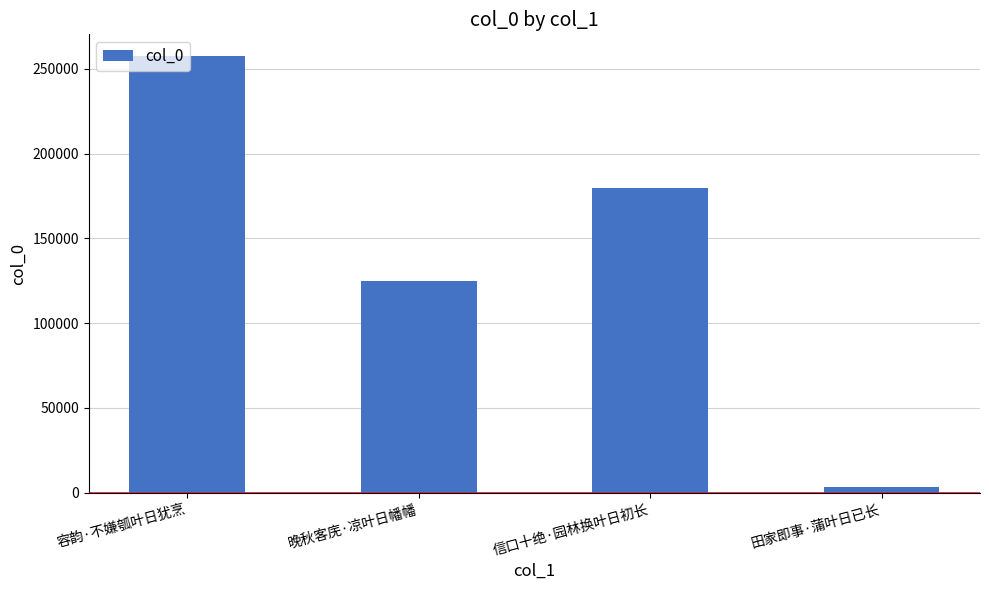

What position from the right is 晚秋客庑·凉叶日幡幡?

3